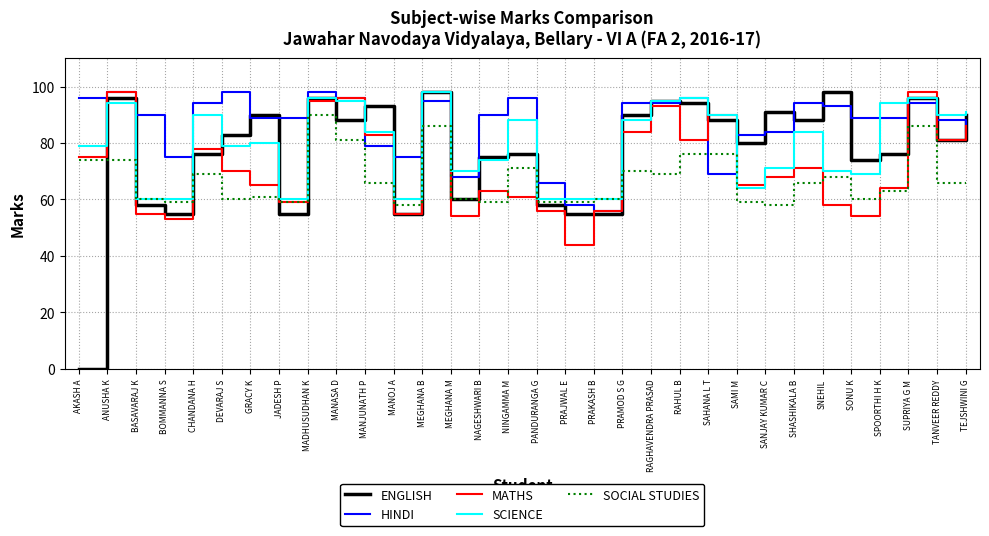

What is the sum of the ENGLISH values at TANVEER REDDY and RAHUL B?

175